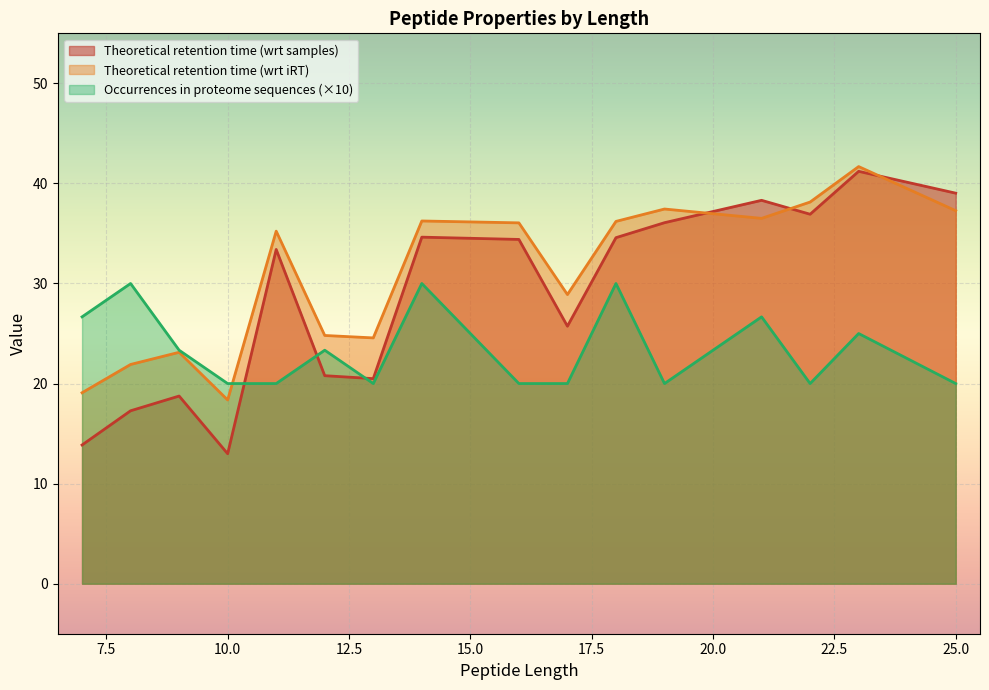

Rank the series by their average value, from lowest to highest.

Occurrences in proteome sequences (×10), Theoretical retention time (wrt samples), Theoretical retention time (wrt iRT)